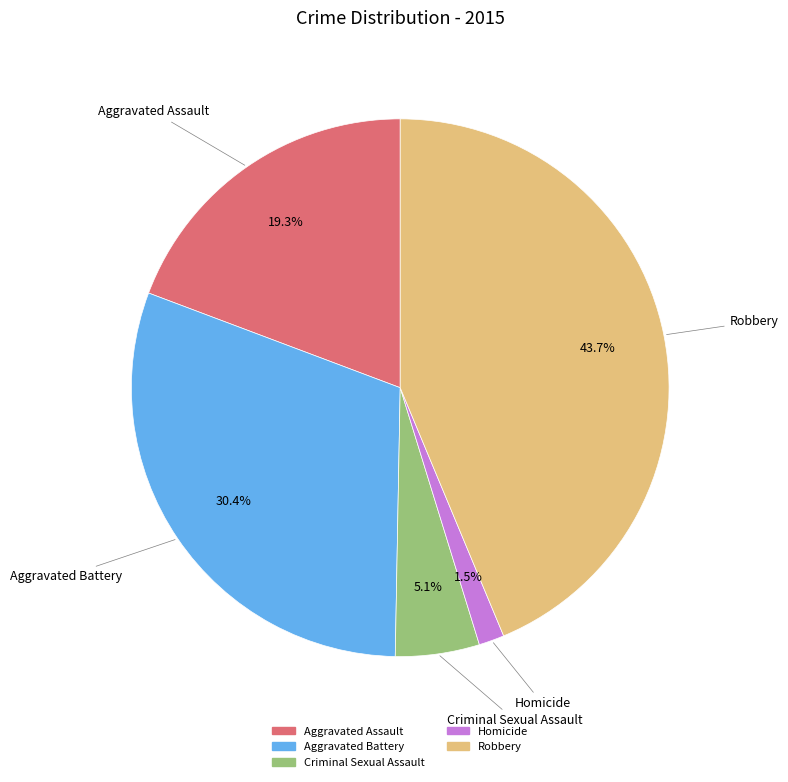

Is it true that Aggravated Battery is 42% of the pie?

False